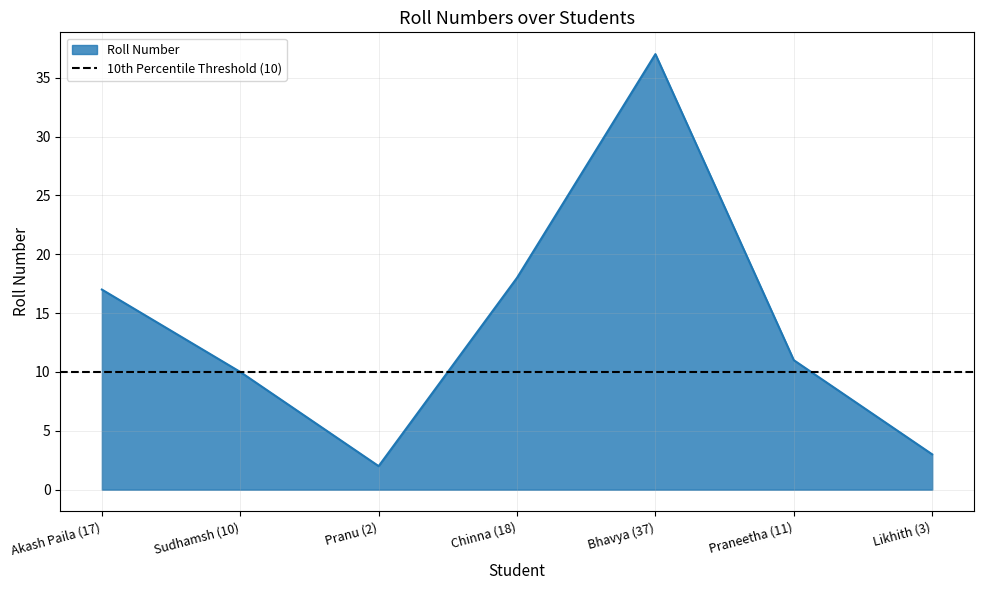

What is the ratio of the value at Chinna (18) to the value at Bhavya (37)?

0.5